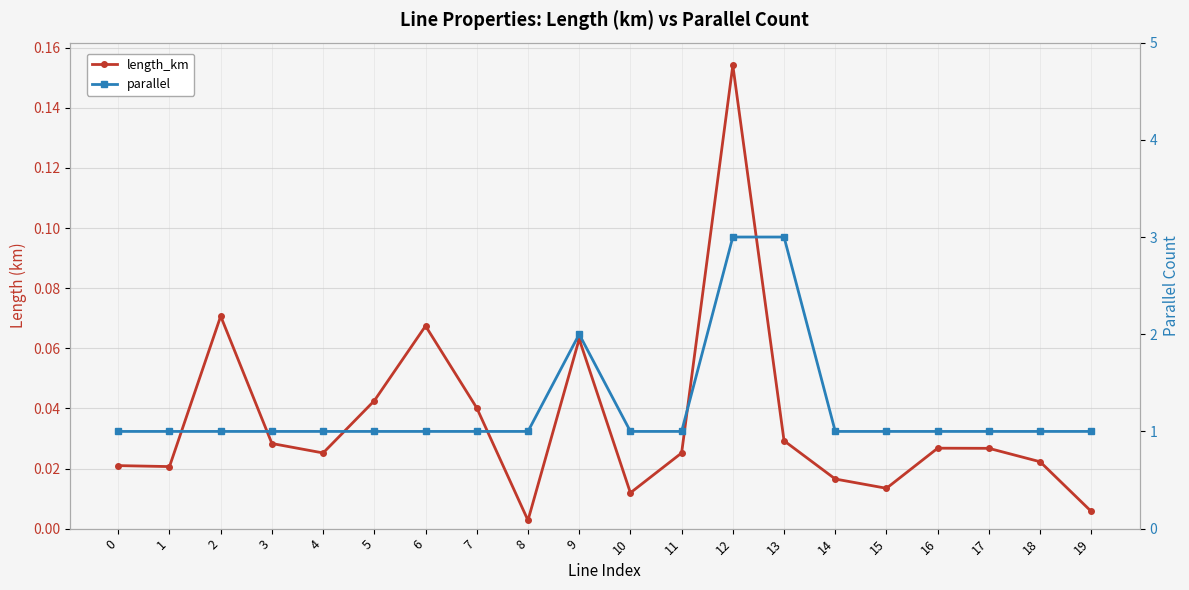

Is this an area chart (filled region under the line)?

No